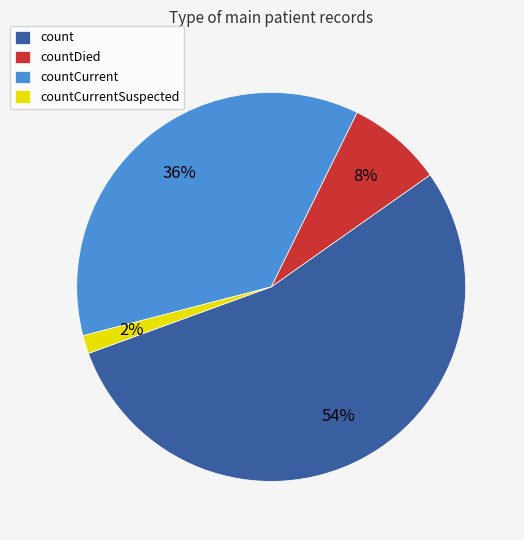

True or false: countCurrentSuspected accounts for 2% of the total.

True